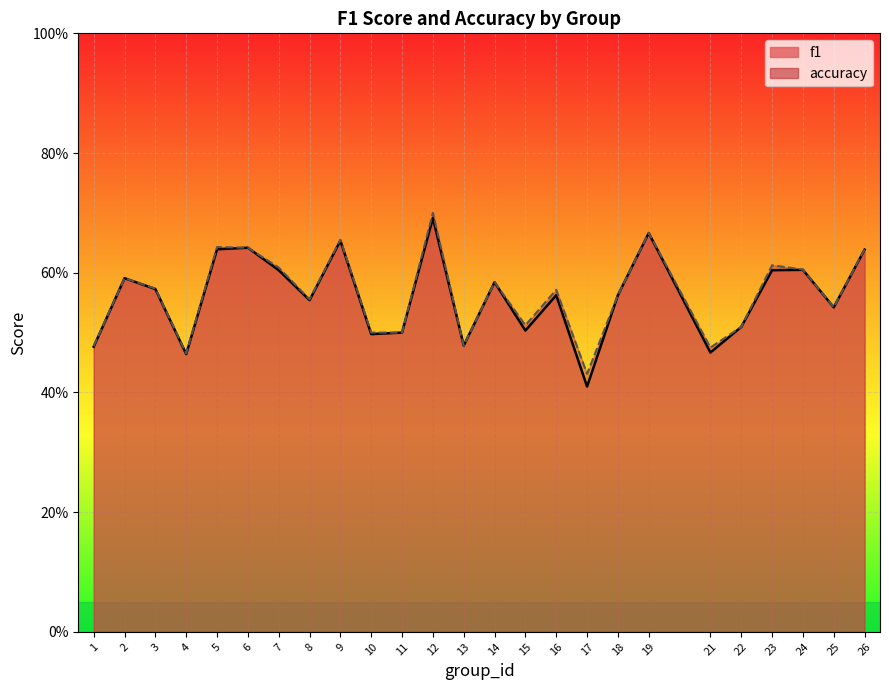

What is the total value across all series at 14?

1.2